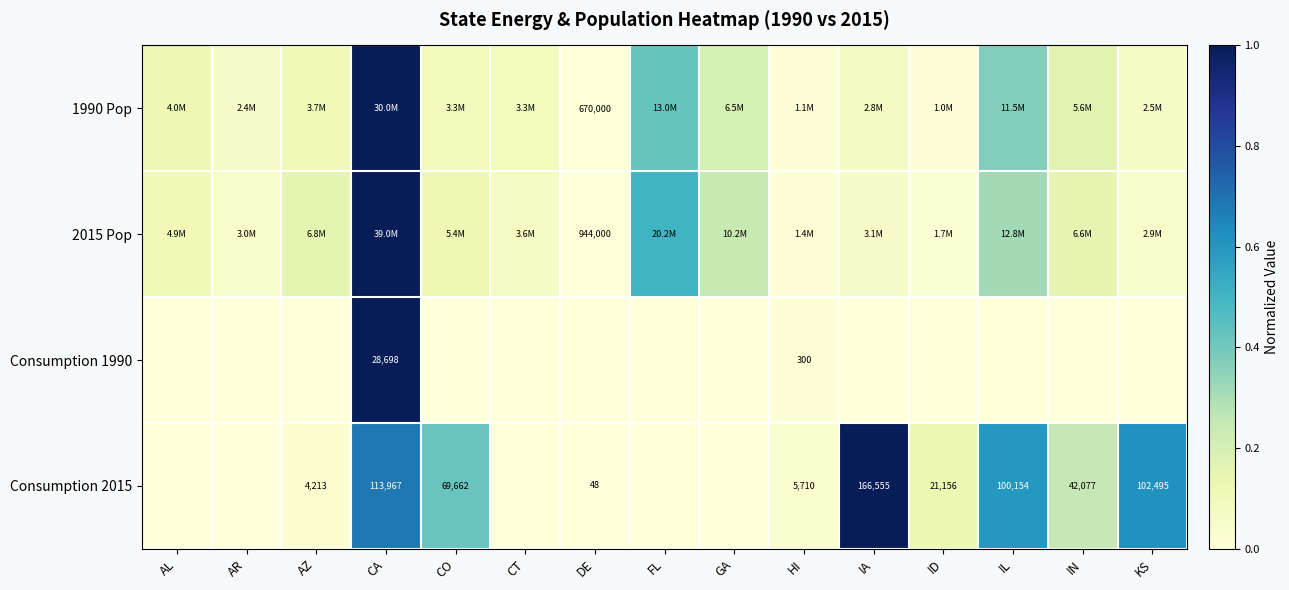

The 1990 Pop series shows 0.2 at GA. True or false?

True